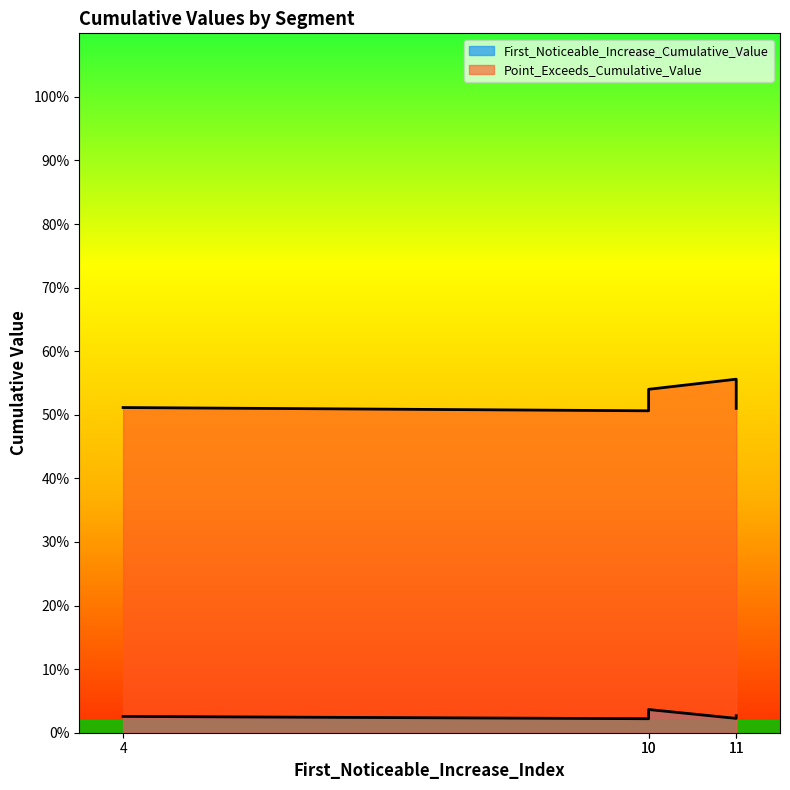

Does the chart display data point markers on the line(s)?

No